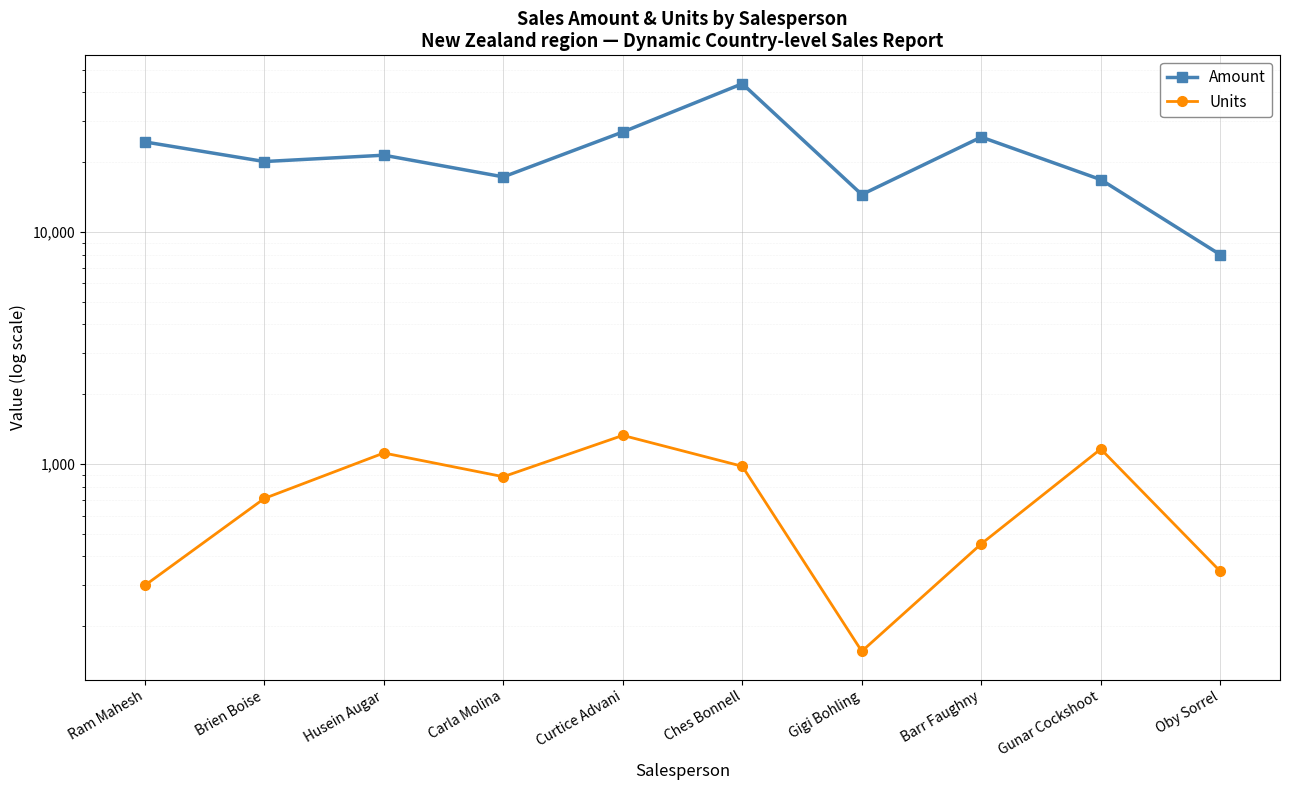

Rank the series by their maximum value, from highest to lowest.

Amount, Units